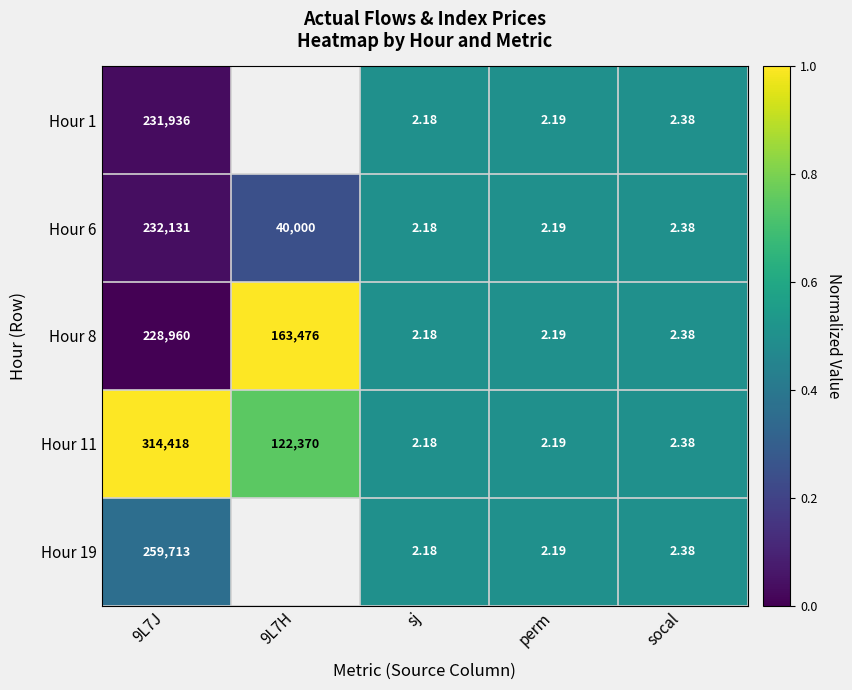

At which label does Hour 6 reach its minimum?

sj